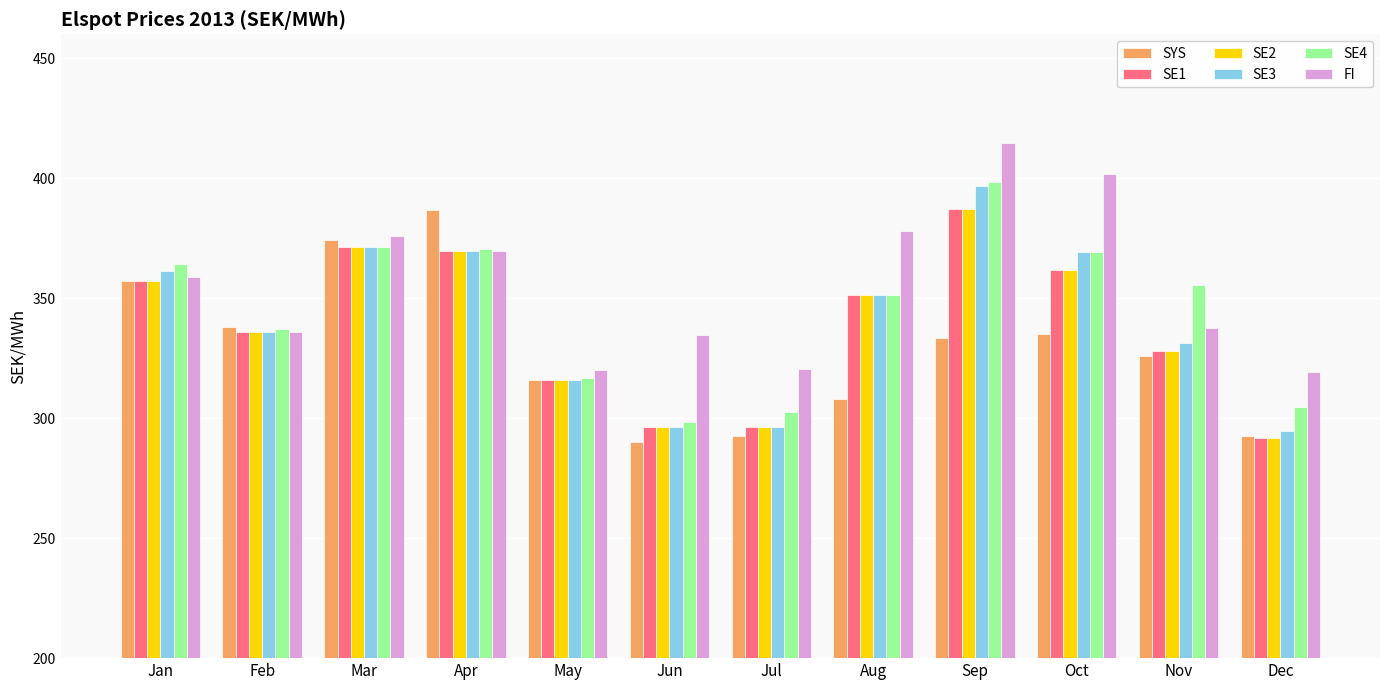

How many values in the FI series are below 358?

6